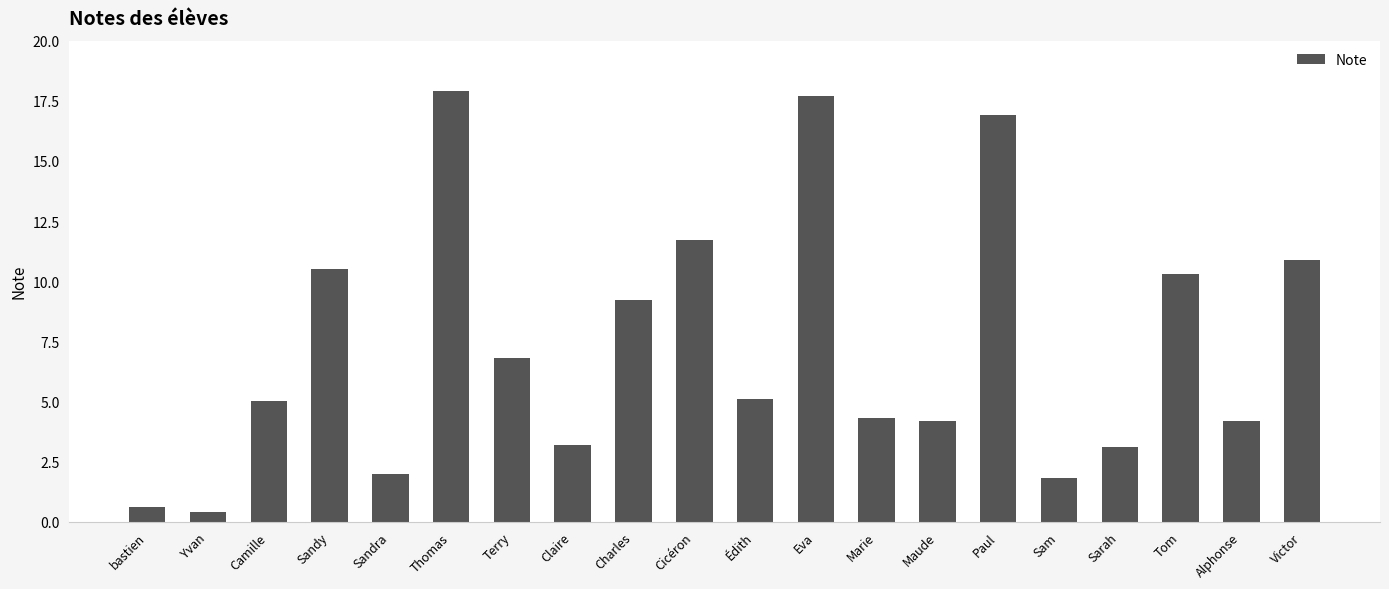

Which category has the lowest value across all series?

Yvan